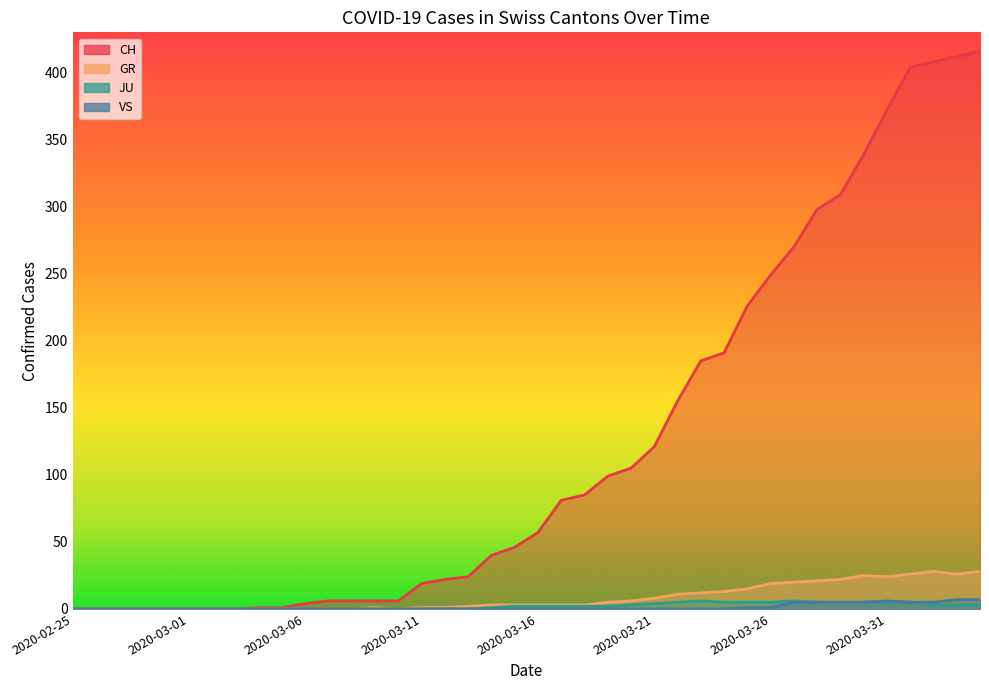

At which category is the sum across all series the highest?

2020-04-04